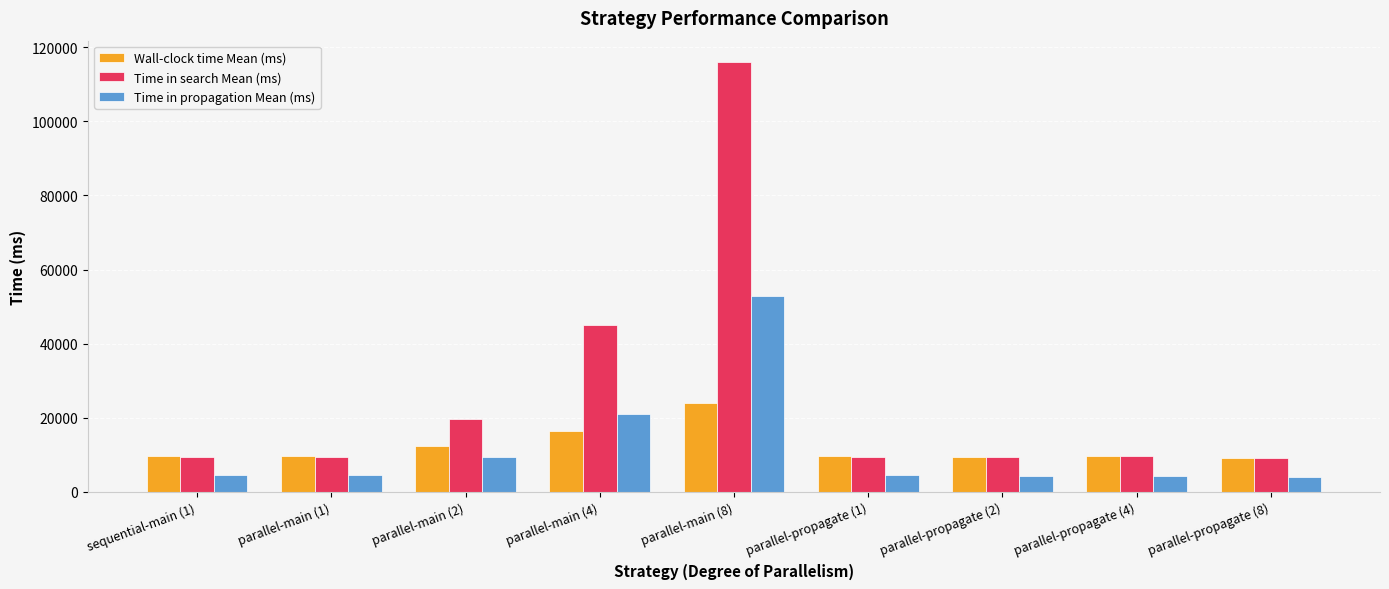

Rank the series by their maximum value, from lowest to highest.

Wall-clock time Mean (ms), Time in propagation Mean (ms), Time in search Mean (ms)